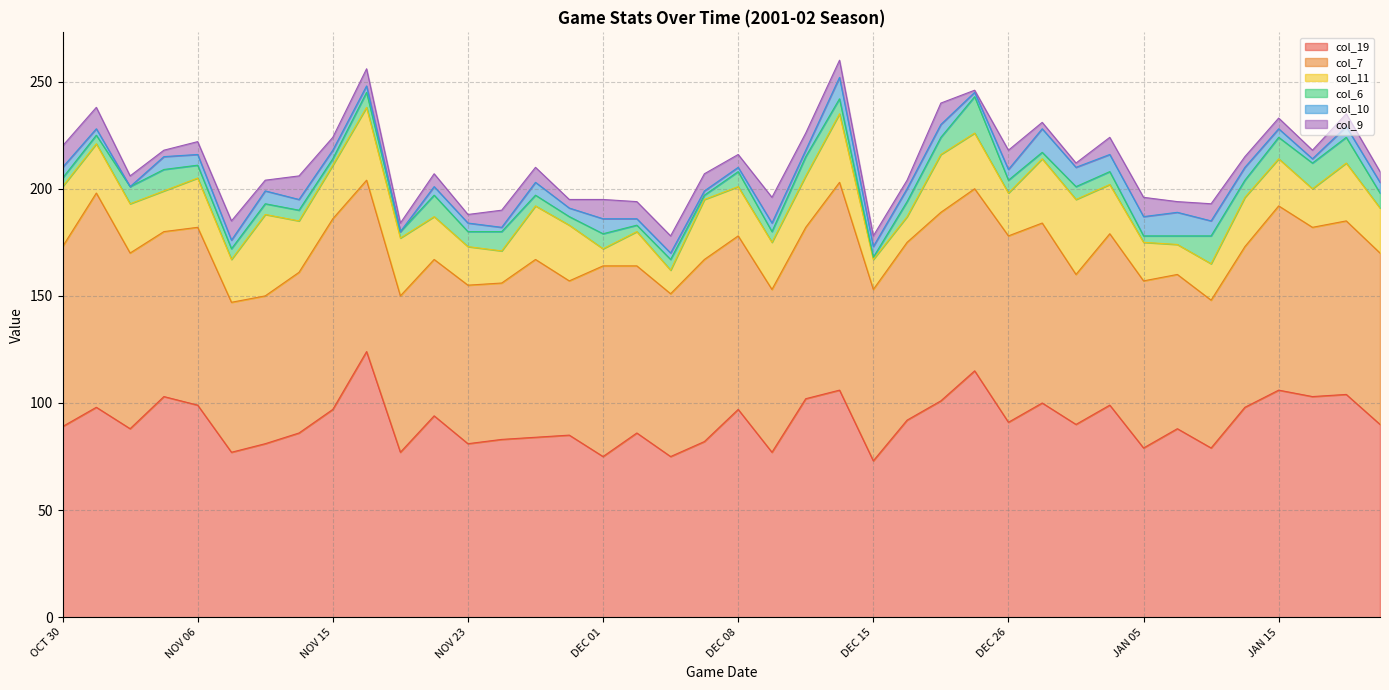

Where does the col_10 series first go above 5?

NOV 04